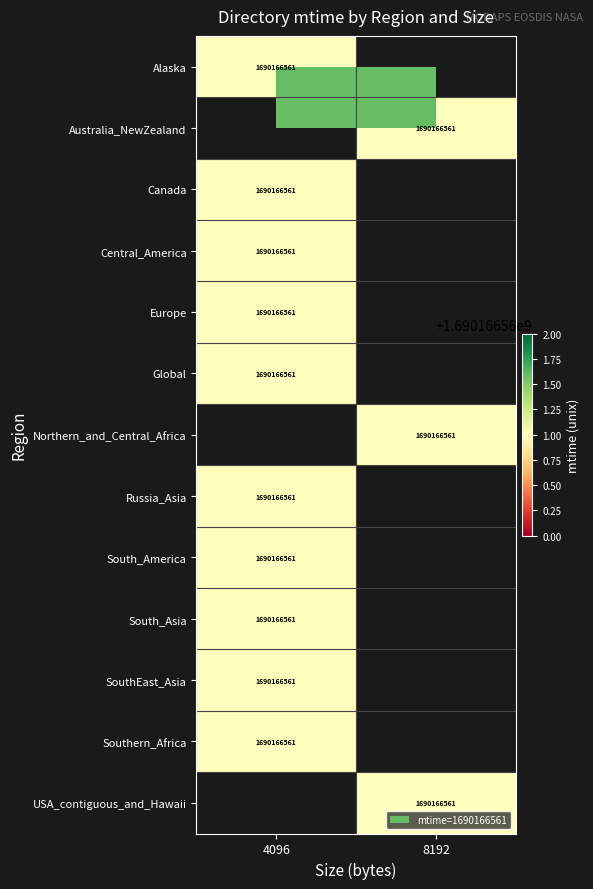

Is it true that mtime equals 1690166561 at 0?

True